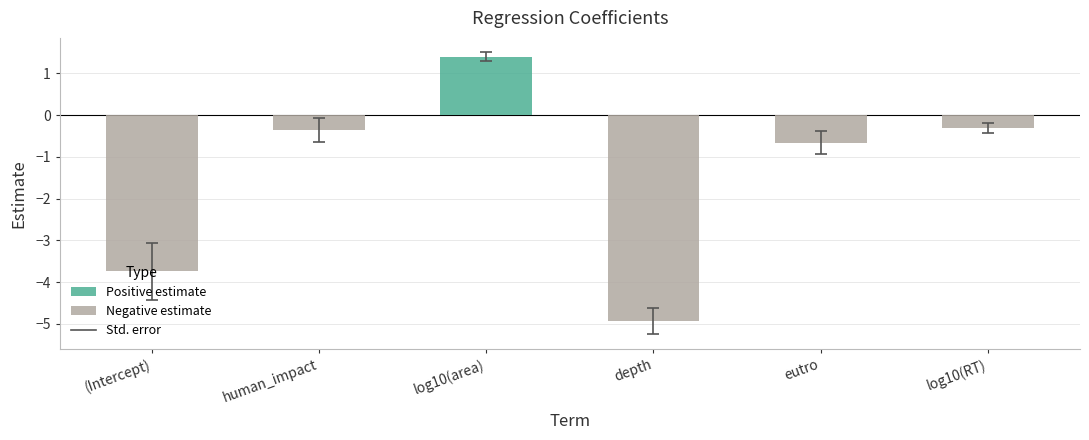

Where is the data nearest to the value -1?

eutro